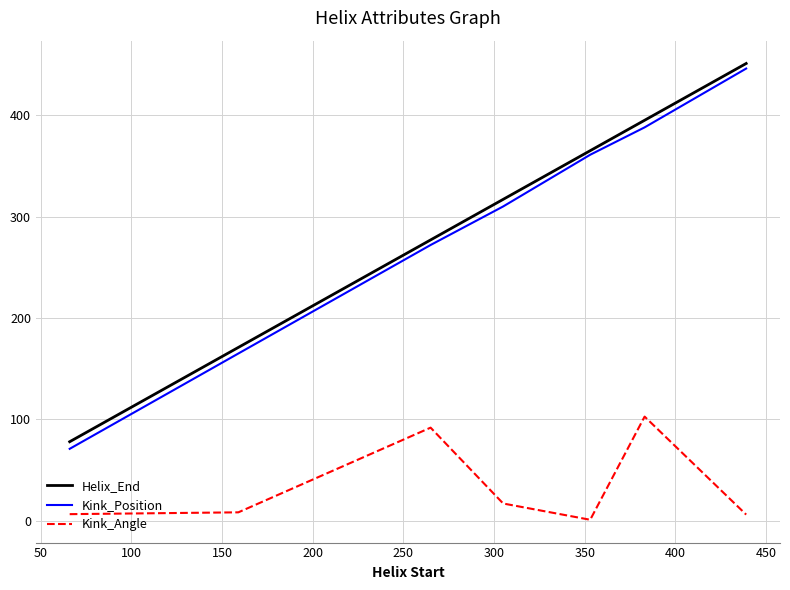

True or false: Kink_Position has more than 2 points higher than both neighbors.

False